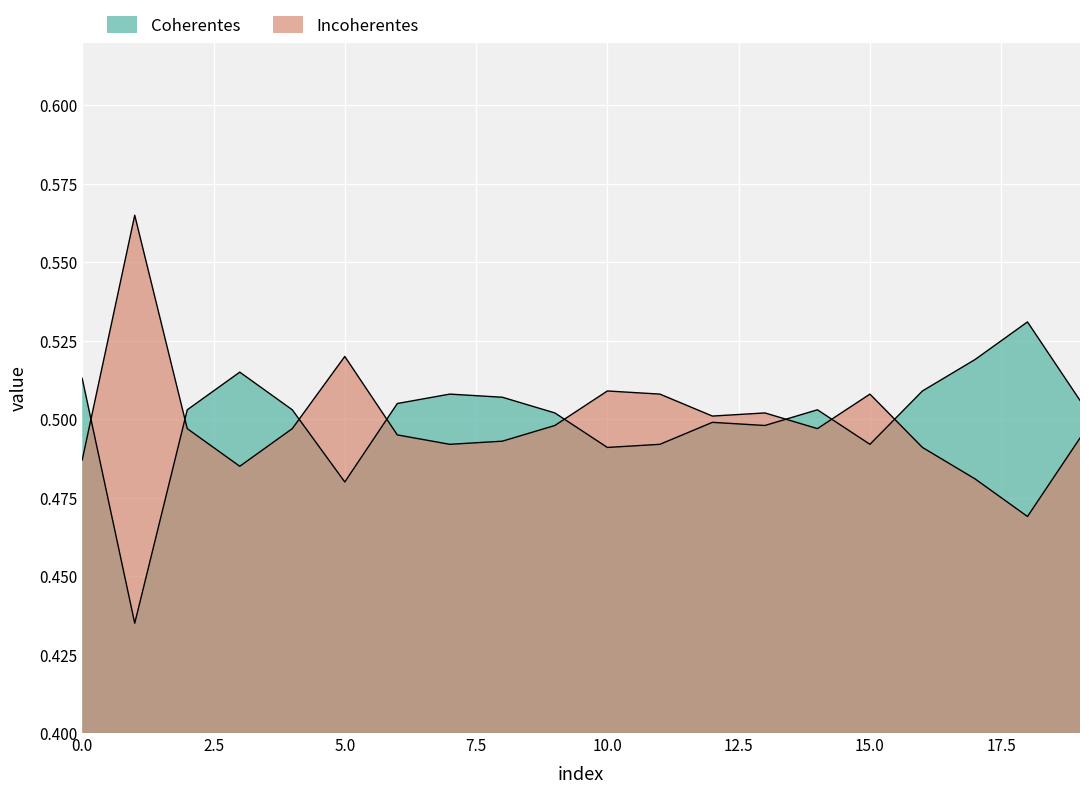

Which category has the highest value across all series?

1